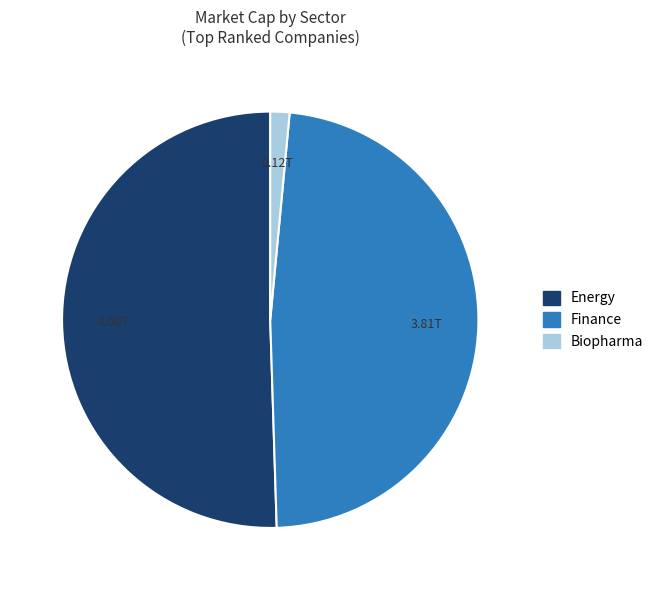

What is the ratio of the value at Finance to the value at Energy?

1.0